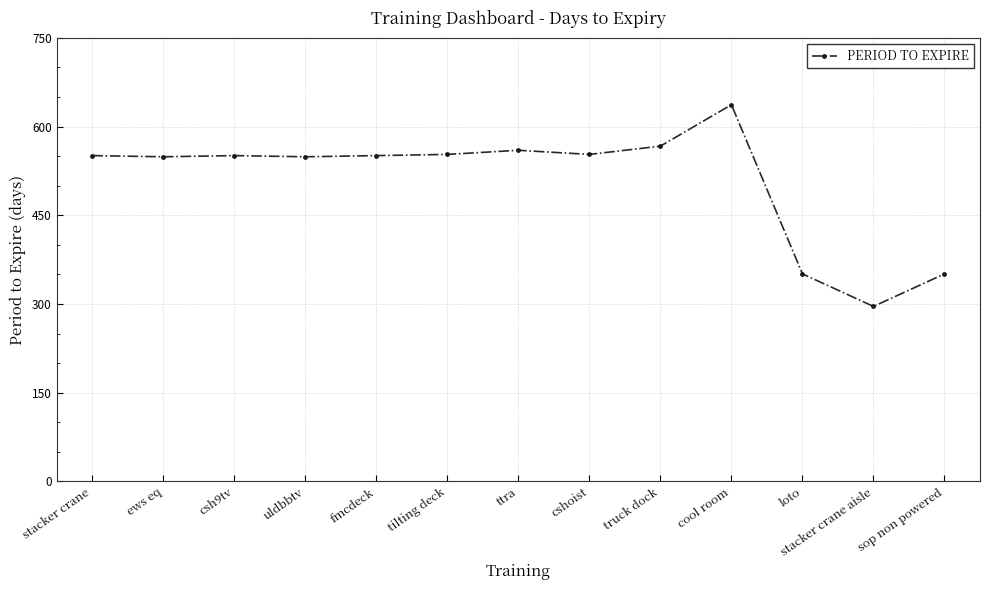

What is the sum of the values at loto and stacker crane aisle?

647